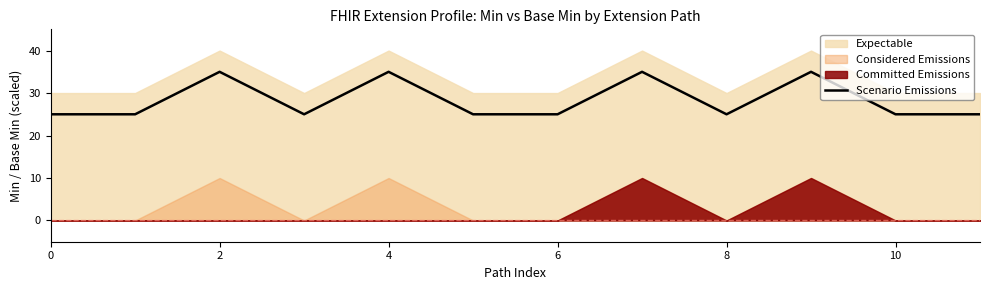

Approximately how many times larger is the value at 7 compared to 8?

1.4